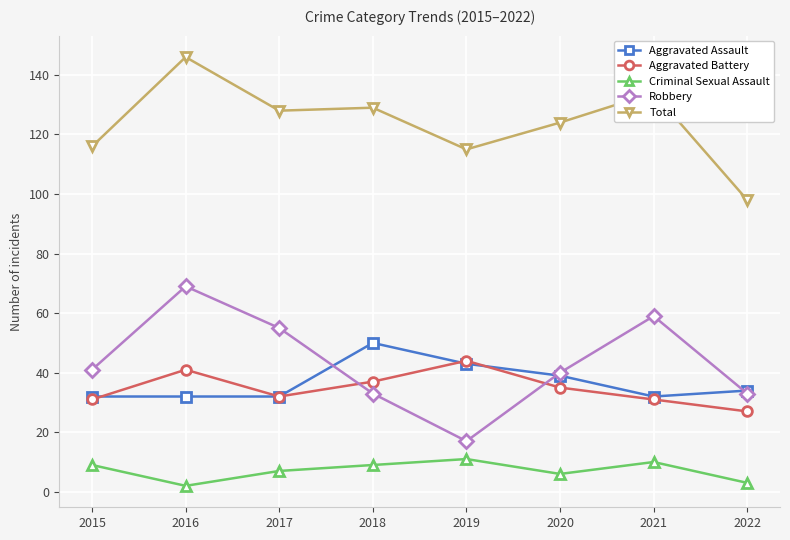

Which series changed the most between 2016 and 2022?

Total